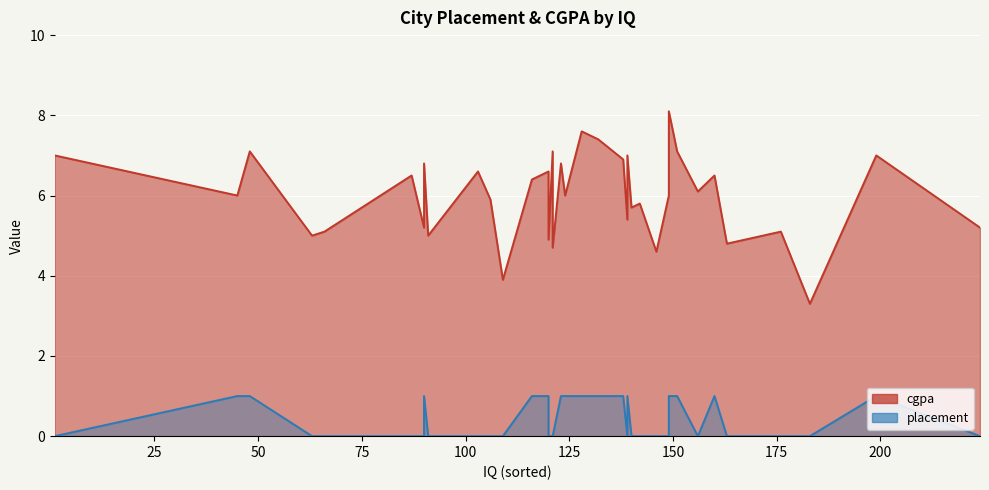

What is the sum of all placement values?

15.0